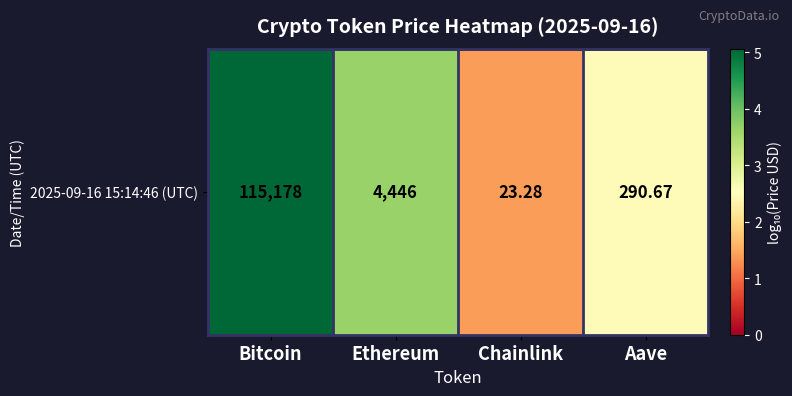

How many series are shown in this chart?

1